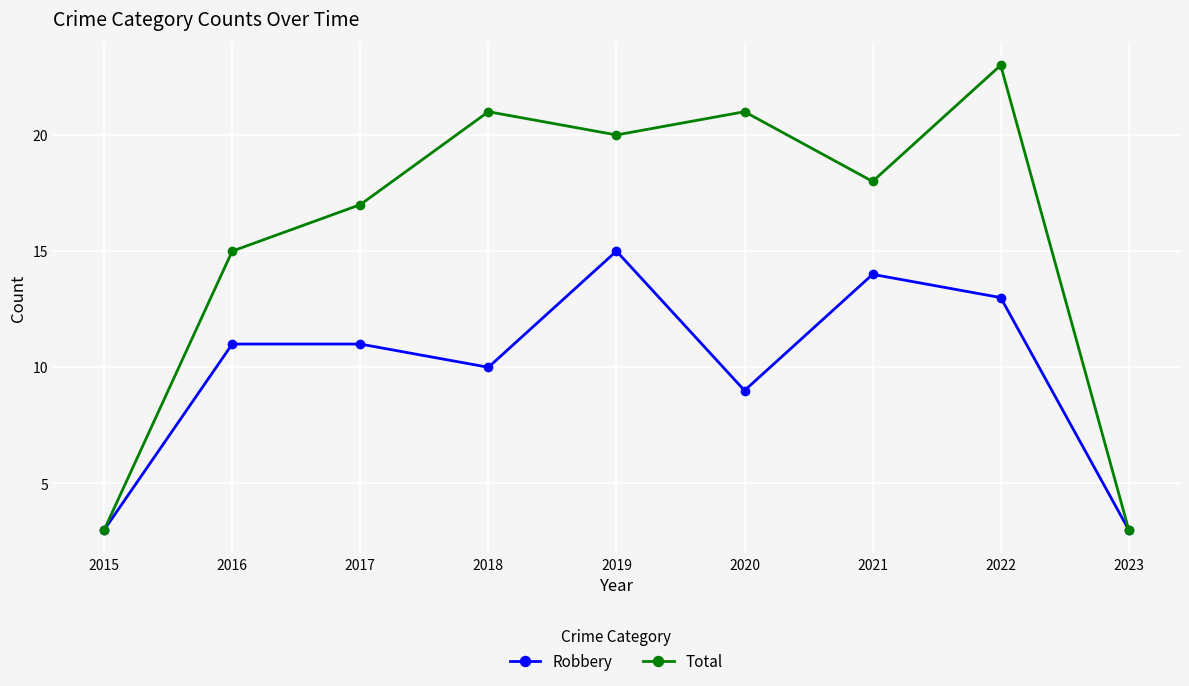

At which category does Total reach its first local valley?

2019